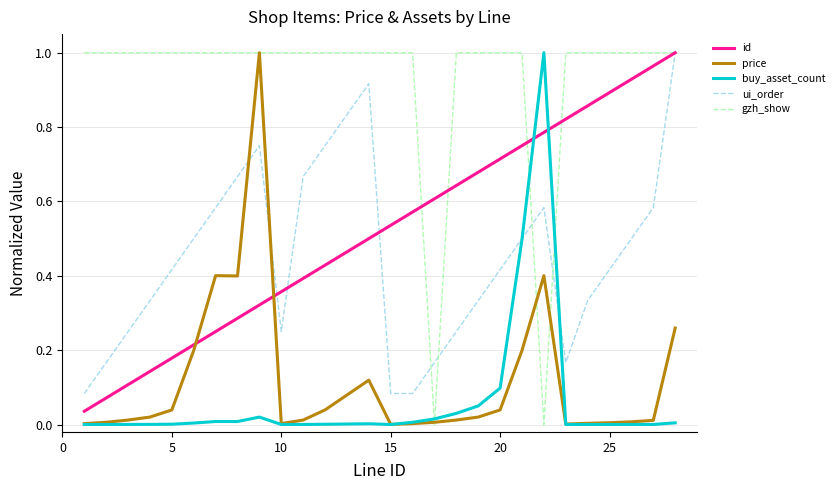

Which series has the largest total across all categories?

gzh_show